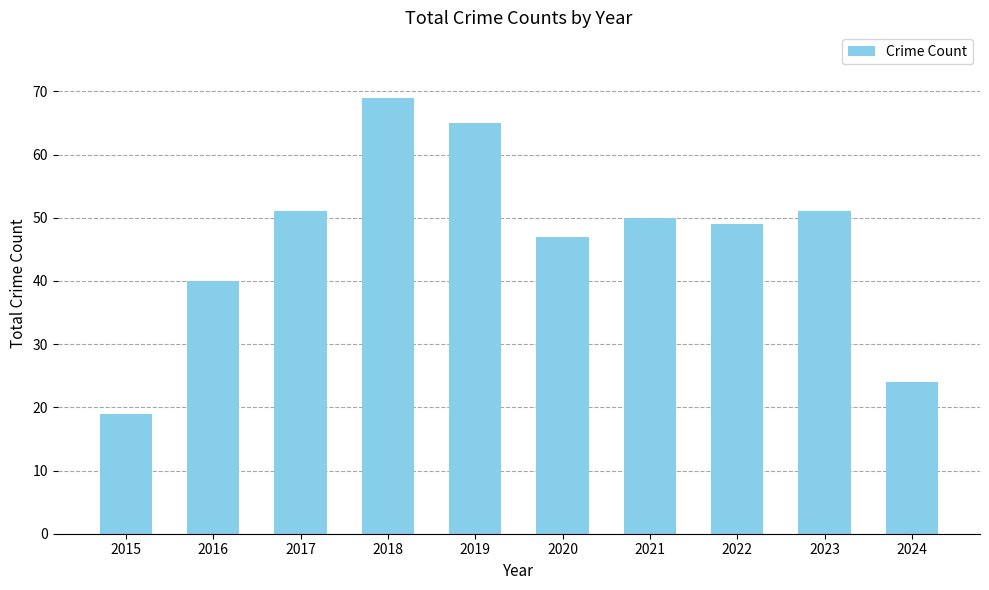

How many series are shown in this chart?

1